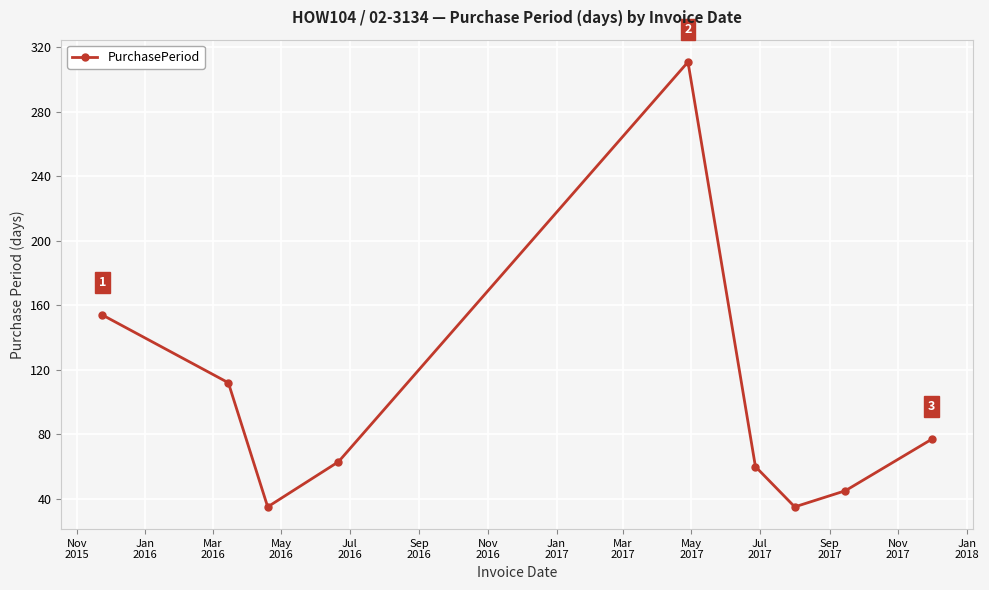

Does the chart display data point markers on the line(s)?

Yes